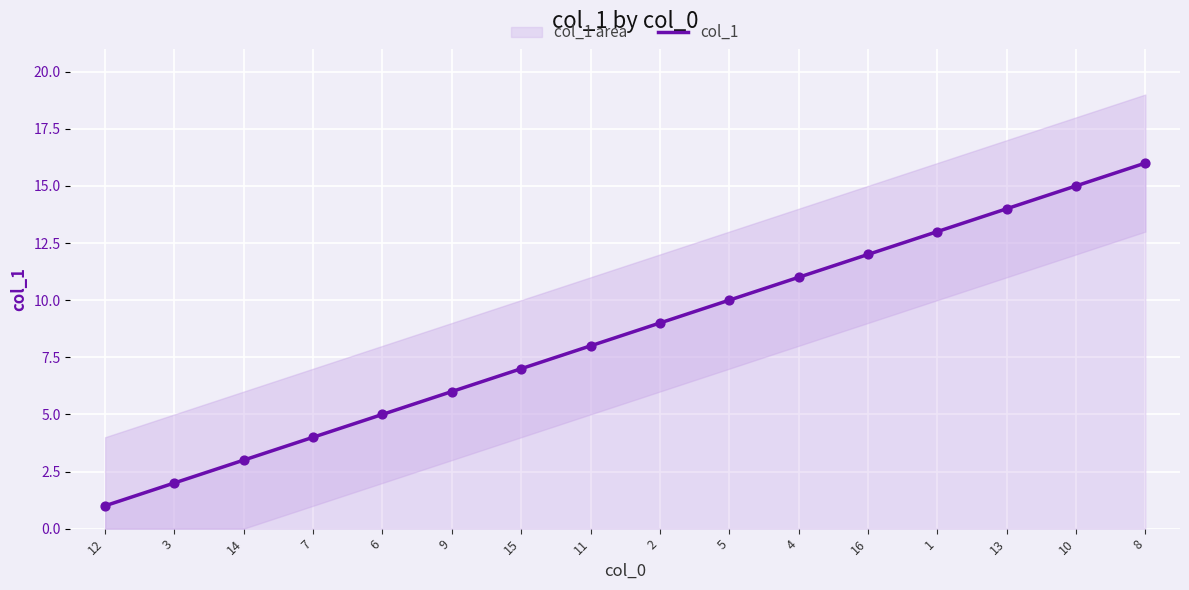

Which has a higher value, 9 or 15?

15